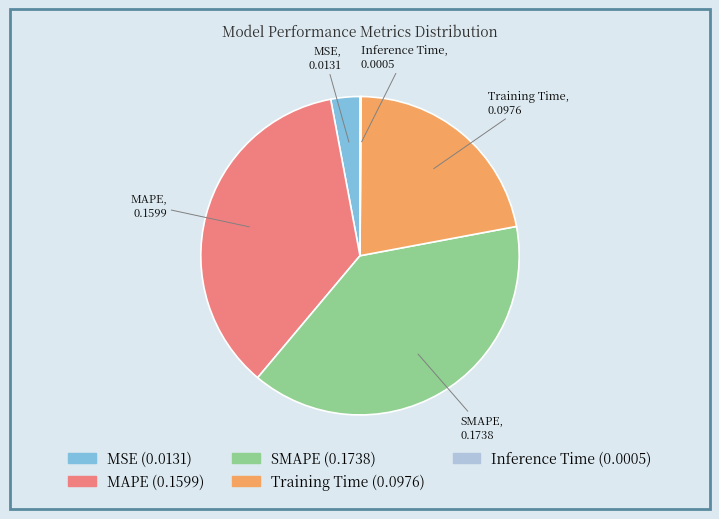

The Training Time slice represents 9% of the pie. True or false?

False